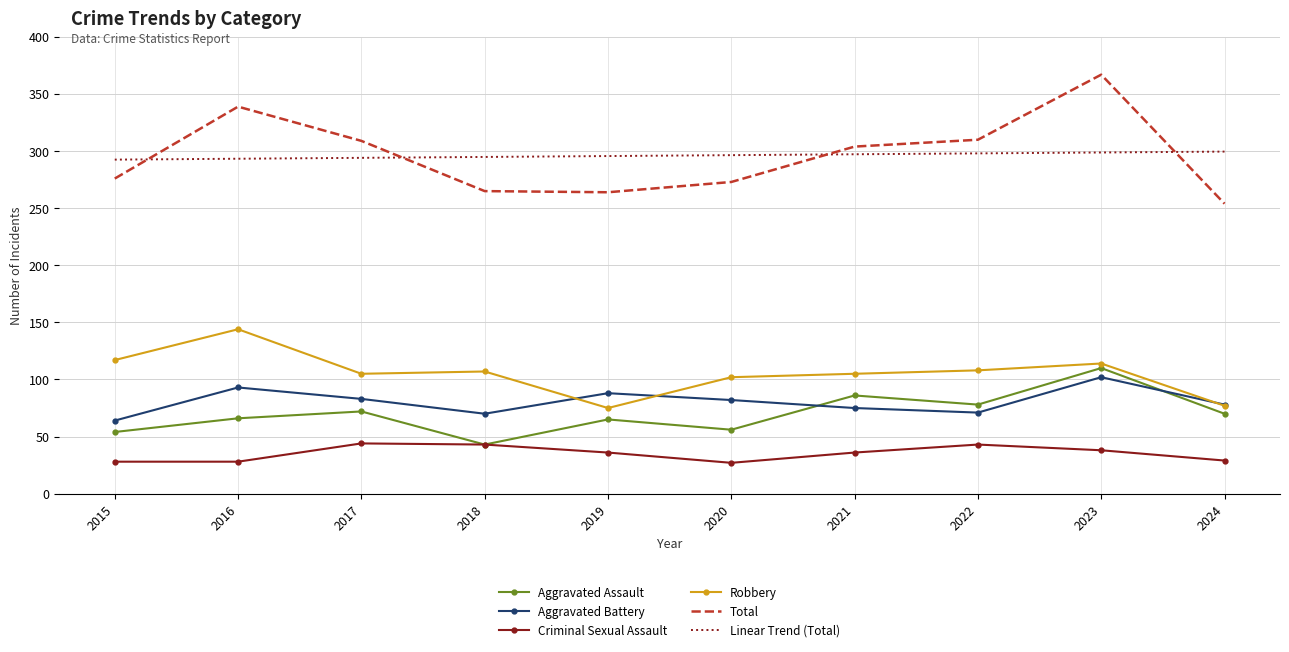

What is the difference between the maximum and minimum values in the Aggravated Assault series?

67.0